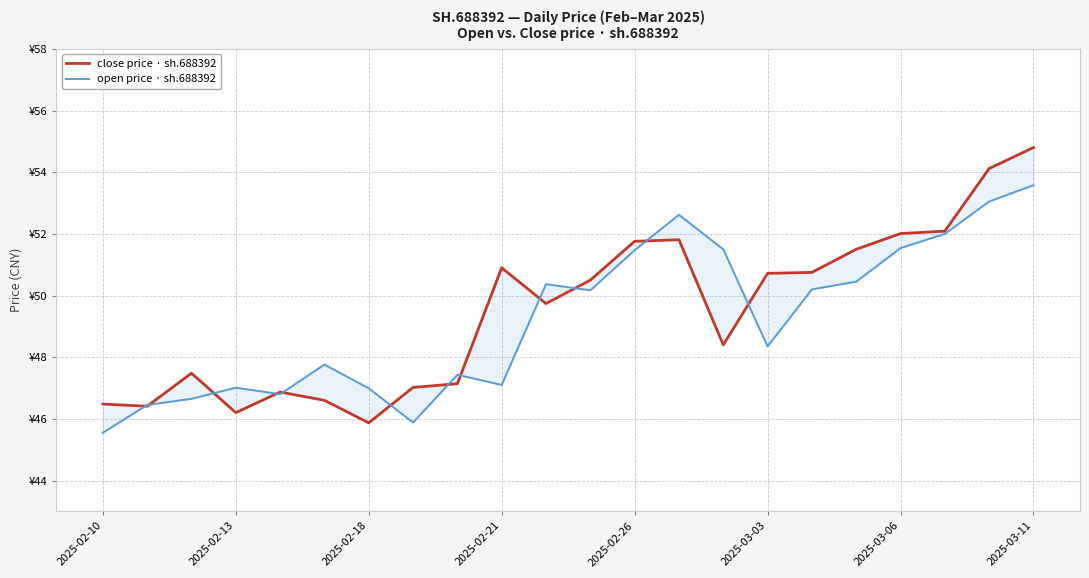

What is the value of the open price · sh.688392 point at the 22nd from the left?

53.6